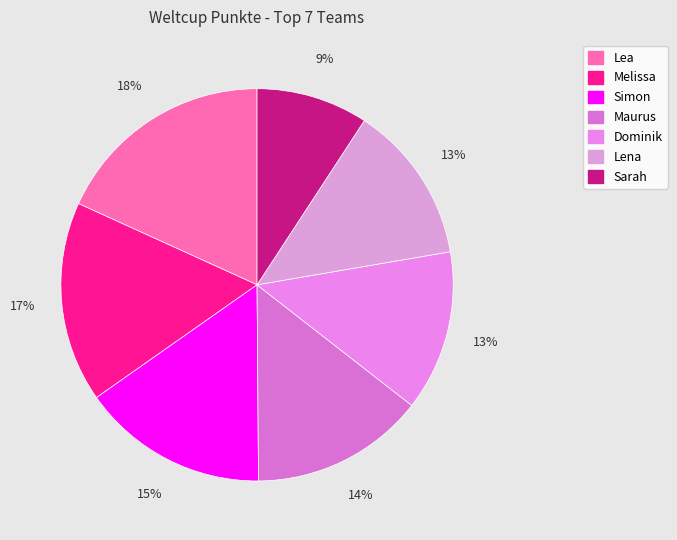

Which has a higher value, Sarah or Maurus?

Maurus